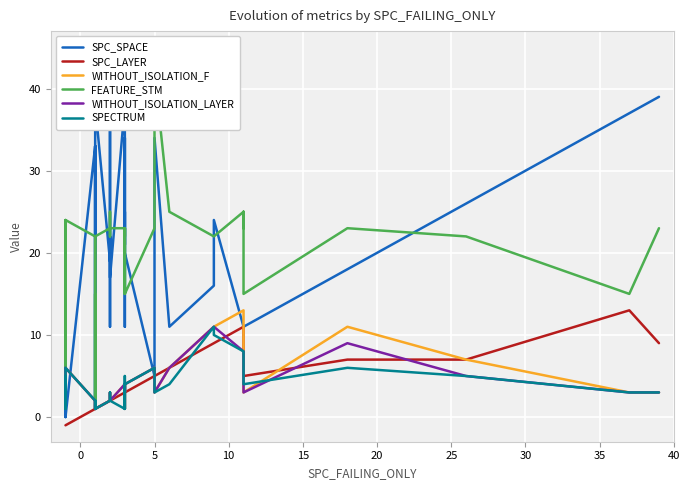

Reading right to left, list all the values displayed in this chart.

SPC_SPACE: 39	37	26	18	11	11	11	11	24	16	11	34	5	20	34	21	25	11	24	38	17	22	19	40	11	19	38	1	33	11	1	11	33	33	0	0	0	0	20	0
SPC_LAYER: 9	13	7	7	5	11	11	11	9	9	6	5	5	3	3	3	3	1	2	3	2	2	2	2	2	2	1	1	1	1	1	1	1	1	-1	-1	-1	-1	-1	-1
WITHOUT_ISOLATION_F: 3	3	7	11	3	13	13	13	11	11	6	3	6	4	3	3	4	3	3	4	2	2	2	3	2	2	1	1	2	1	2	2	2	2	6	2	2	5	2	2
FEATURE_STM: 23	15	22	23	15	25	23	25	22	22	25	42	23	15	23	22	23	15	15	23	23	23	23	22	25	23	22	2	15	2	2	9	15	22	24	21	15	17	6	24
WITHOUT_ISOLATION_LAYER: 3	3	5	9	3	8	8	8	11	11	6	3	6	4	3	3	4	3	3	4	2	2	2	3	2	2	1	1	2	1	2	2	2	2	6	2	2	5	2	2
SPECTRUM: 3	3	5	6	4	8	8	8	10	11	4	3	6	4	3	5	1	3	3	1	2	2	2	3	2	2	1	1	2	1	2	2	2	2	6	1	2	5	2	3